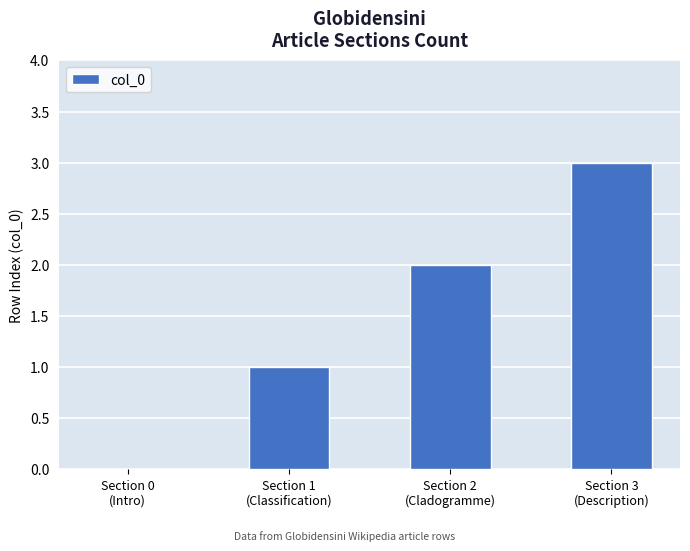

Reading left to right, what are all the values shown in this chart?

Section 0
(Intro)=0	Section 1
(Classification)=1	Section 2
(Cladogramme)=2	Section 3
(Description)=3